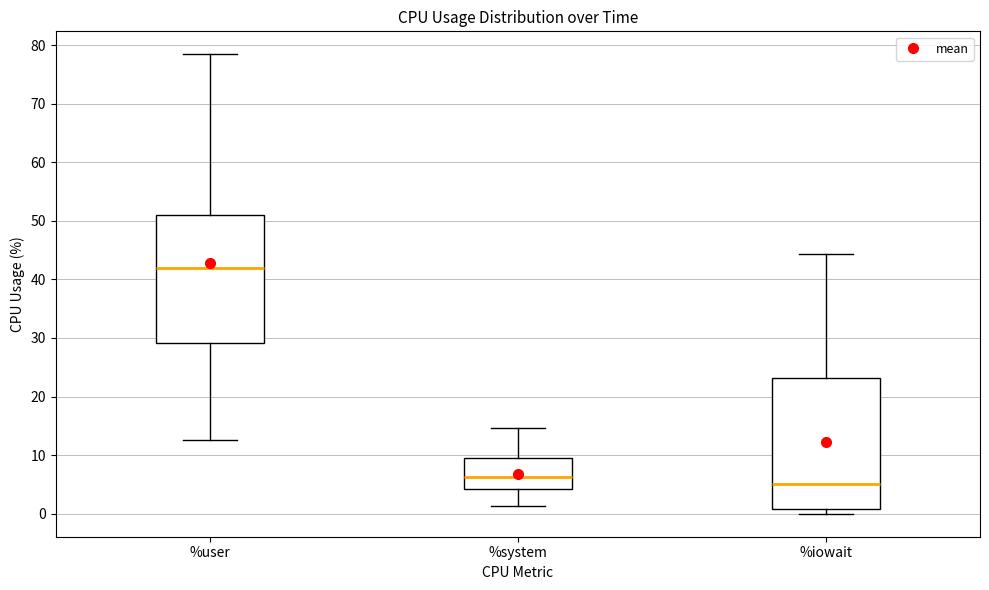

Which box has the lowest median line?

%iowait